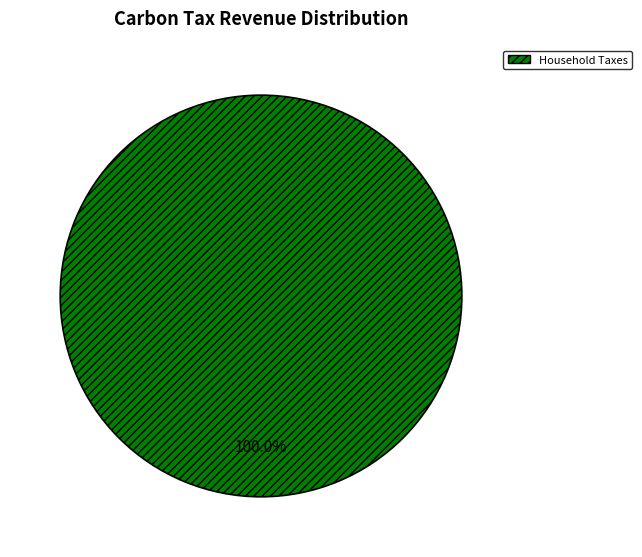

Is Household Taxes the majority of the pie?

Yes